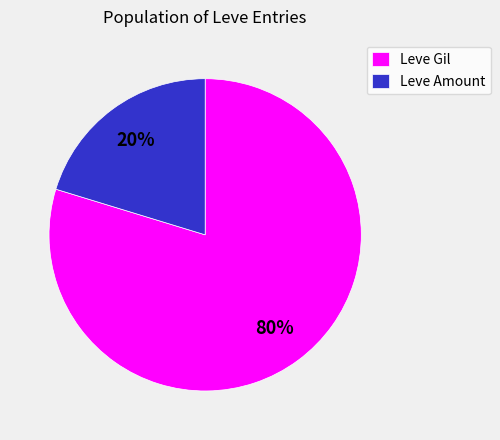

Combined, do Leve Amount and Leve Gil account for over 50%?

Yes